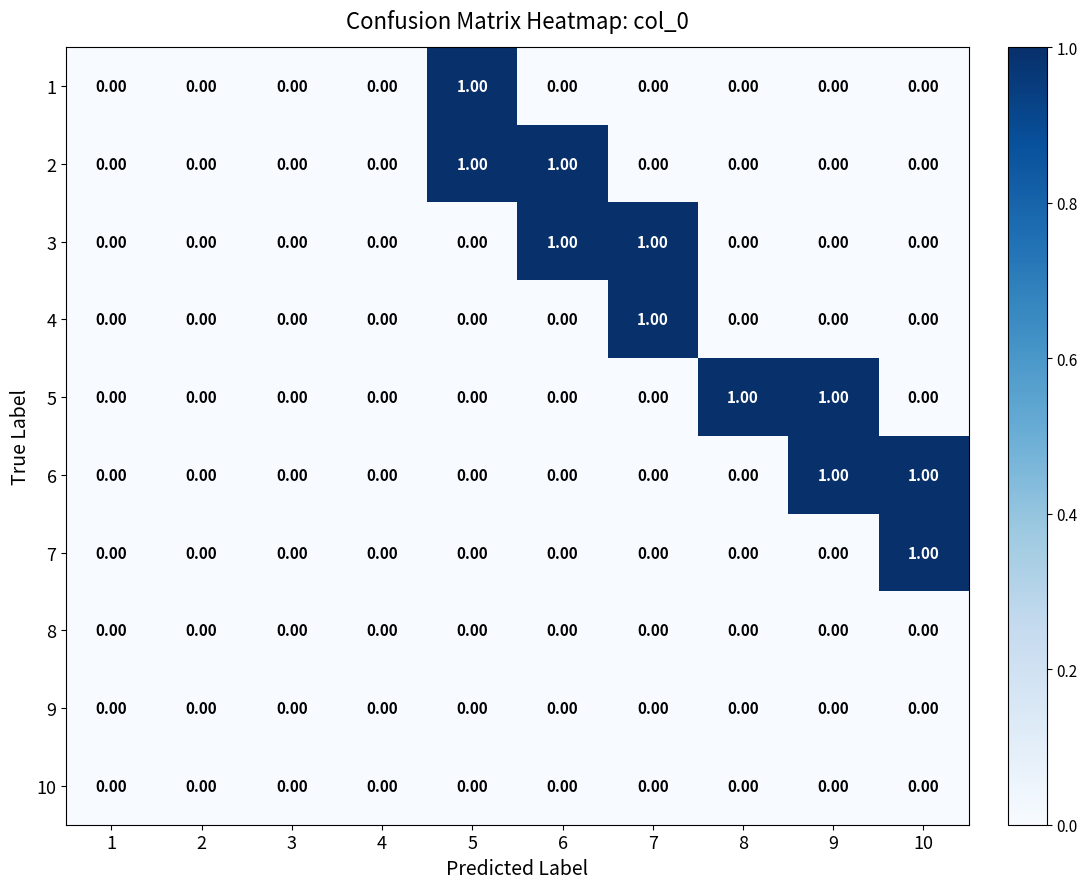

Between 2 and 8, which series saw the biggest shift?

5